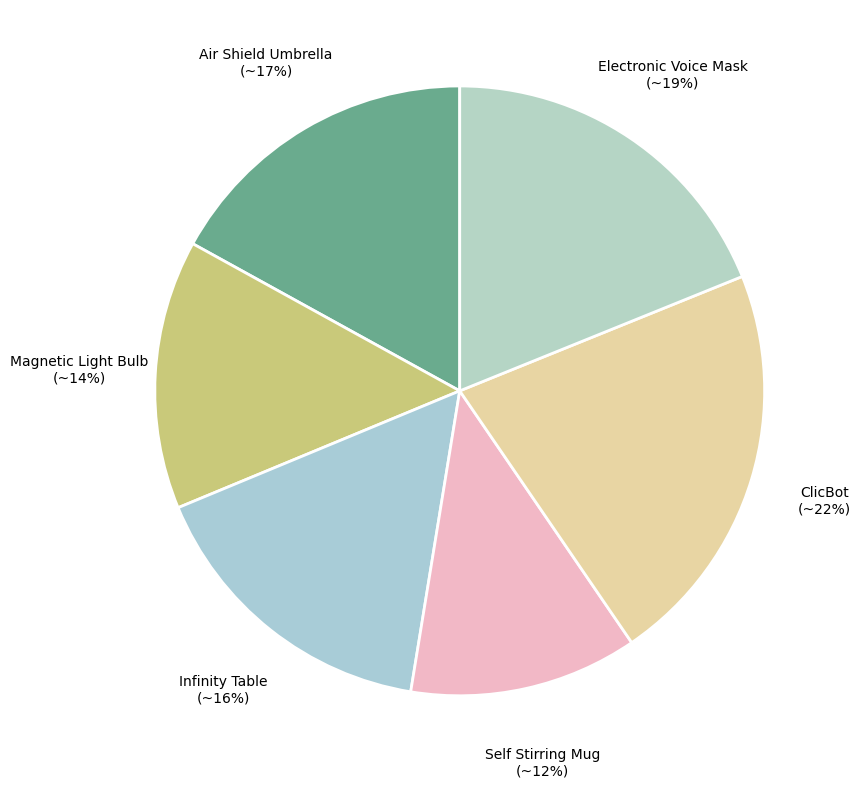

The Infinity Table slice represents 16% of the pie. True or false?

True